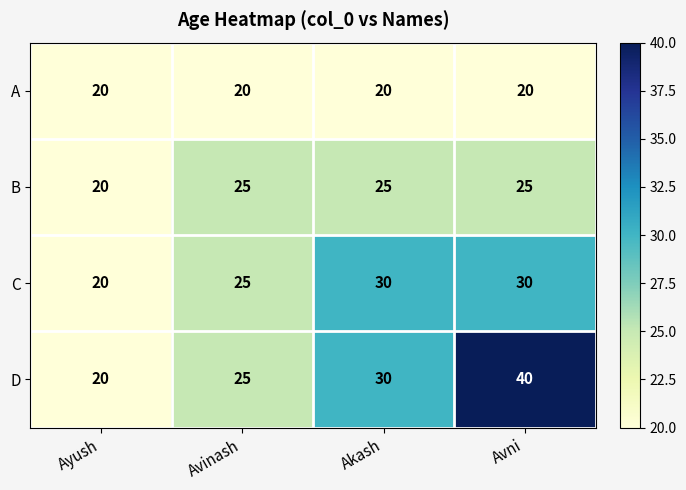

Reading left to right, what are all the values shown in this chart?

A: 20	20	20	20
B: 20	25	25	25
C: 20	25	30	30
D: 20	25	30	40